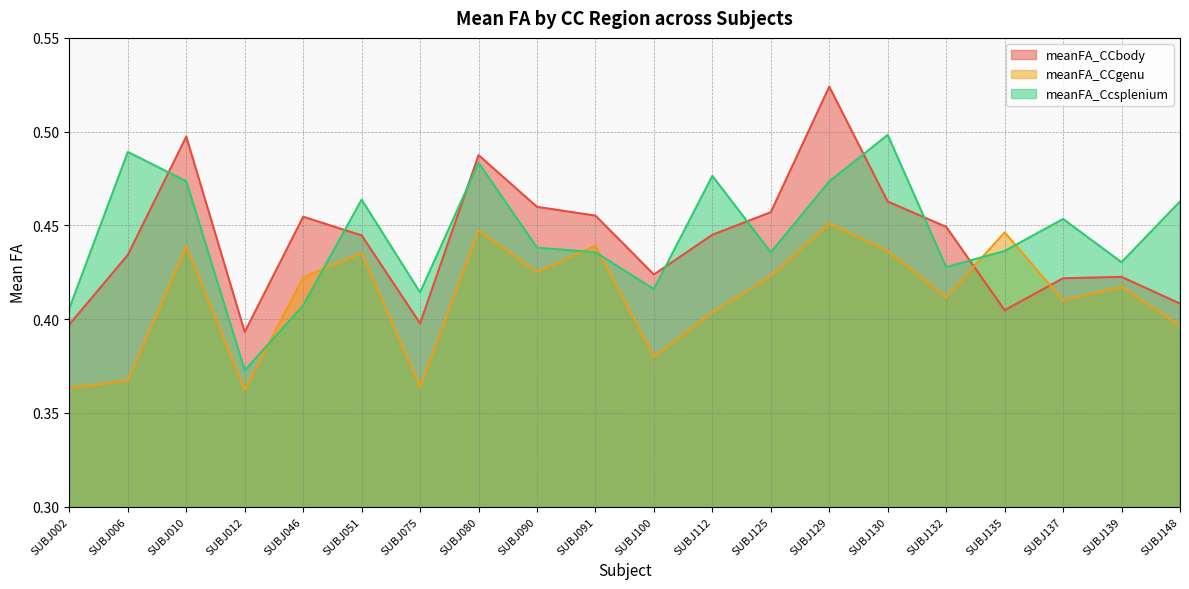

At how many categories does at least one series exceed 0?

20